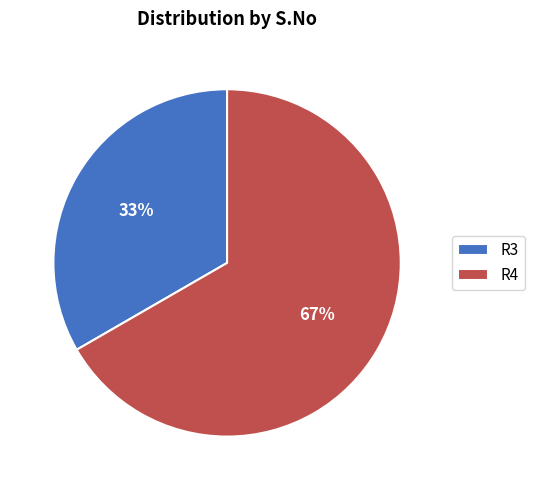

Which slice is the largest?

R4